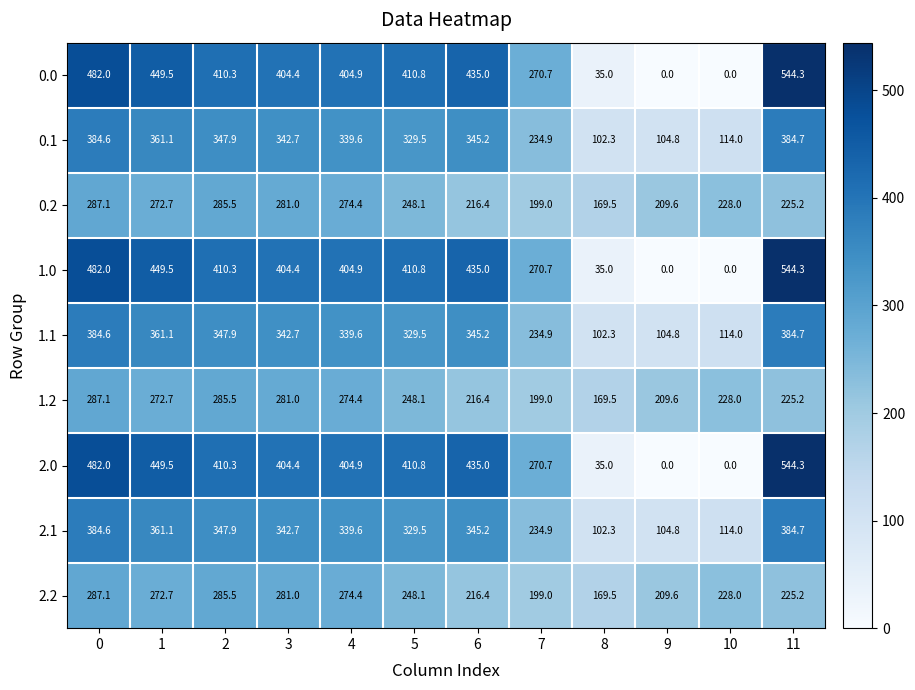

At how many categories does at least one series exceed 144?

12